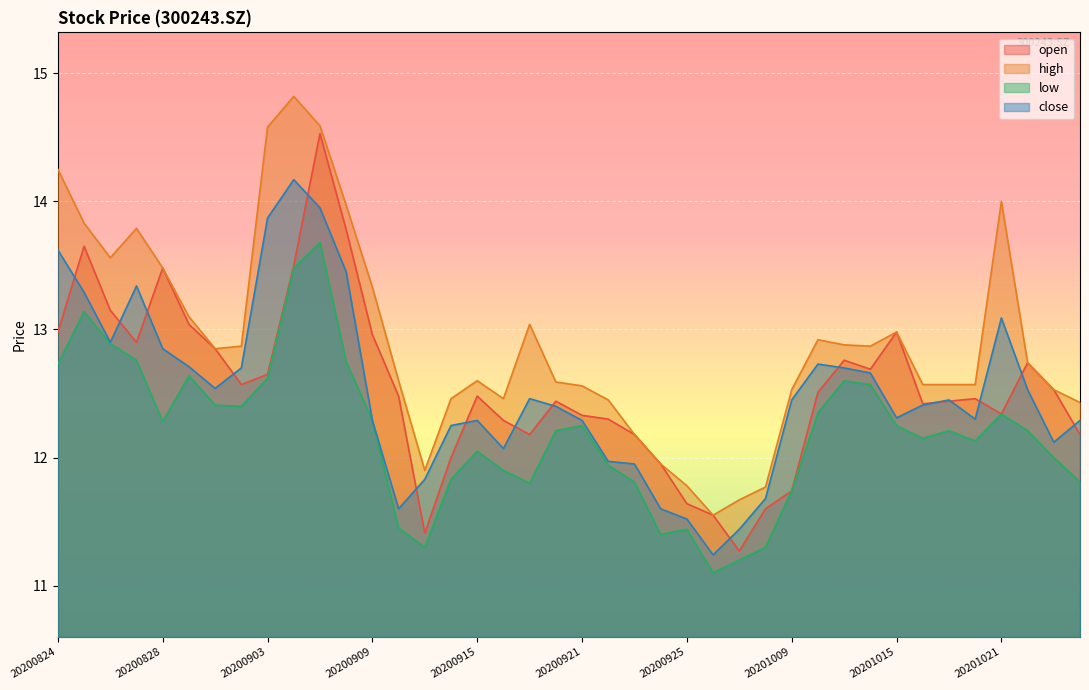

Reading left to right, list all the values displayed in this chart.

open: 13.0	13.7	13.2	12.9	13.5	13.0	12.8	12.6	12.7	13.5	14.5	13.8	13.0	12.5	11.4	12.0	12.5	12.3	12.2	12.4	12.3	12.3	12.2	11.9	11.6	11.6	11.3	11.6	11.7	12.5	12.8	12.7	13.0	12.4	12.4	12.5	12.3	12.7	12.5	12.2
high: 14.2	13.8	13.6	13.8	13.5	13.1	12.8	12.9	14.6	14.8	14.6	14.0	13.3	12.6	11.9	12.5	12.6	12.5	13.0	12.6	12.6	12.4	12.2	11.9	11.8	11.6	11.7	11.8	12.5	12.9	12.9	12.9	13.0	12.6	12.6	12.6	14.0	12.7	12.5	12.4
low: 12.7	13.1	12.9	12.8	12.3	12.6	12.4	12.4	12.6	13.5	13.7	12.8	12.3	11.4	11.3	11.8	12.1	11.9	11.8	12.2	12.2	11.9	11.8	11.4	11.4	11.1	11.2	11.3	11.7	12.3	12.6	12.6	12.2	12.2	12.2	12.1	12.3	12.2	12.0	11.8
close: 13.6	13.3	12.9	13.3	12.8	12.7	12.5	12.7	13.9	14.2	13.9	13.4	12.3	11.6	11.8	12.2	12.3	12.1	12.5	12.4	12.3	12.0	11.9	11.6	11.5	11.2	11.4	11.7	12.4	12.7	12.7	12.7	12.3	12.4	12.4	12.3	13.1	12.5	12.1	12.3